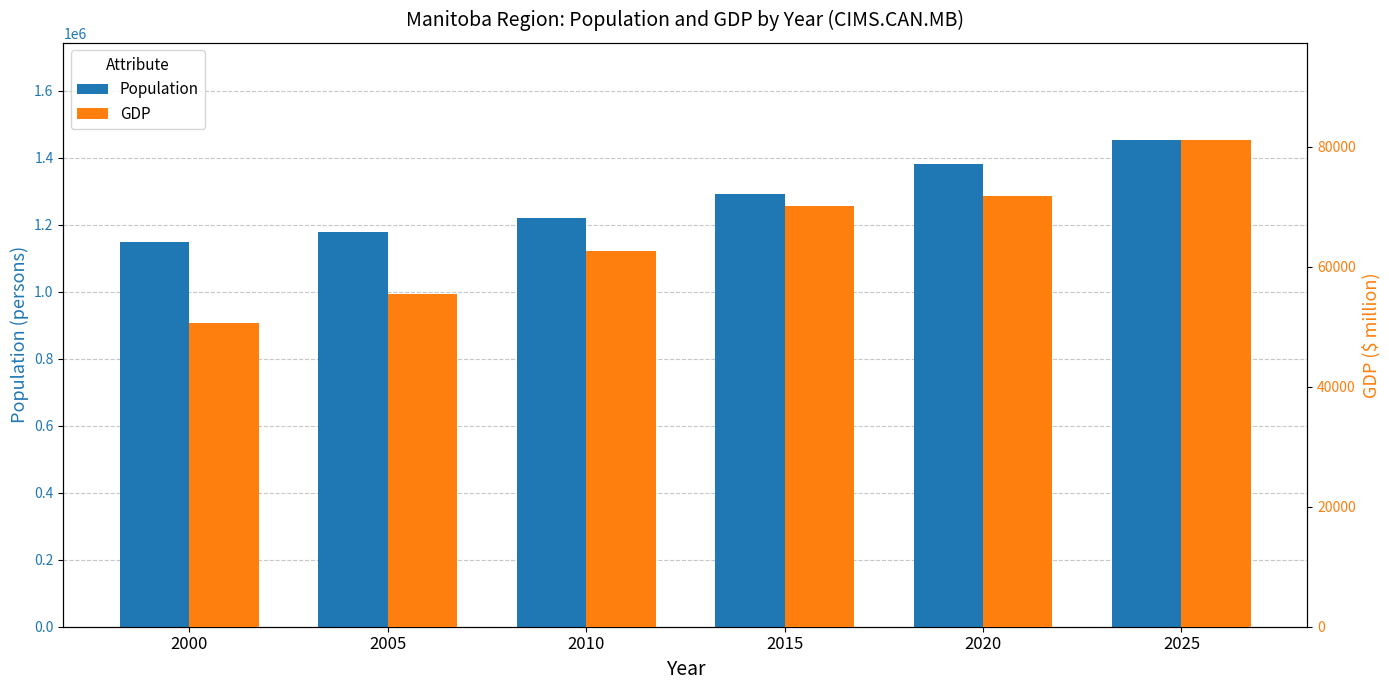

At 2000, list the series in order from smallest to largest.

GDP, Population